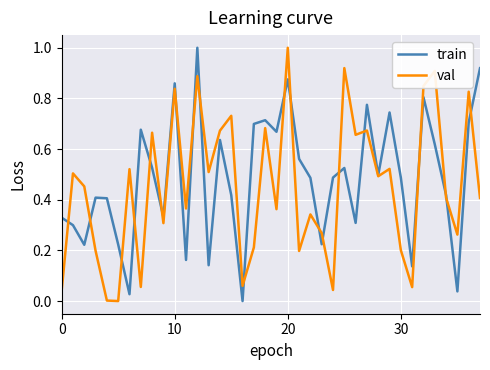

What is the maximum value shown in the chart?

1.0